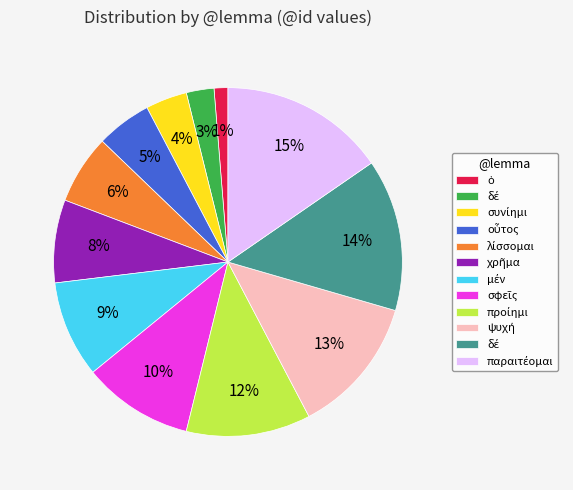

How many slices are in this pie chart?

12